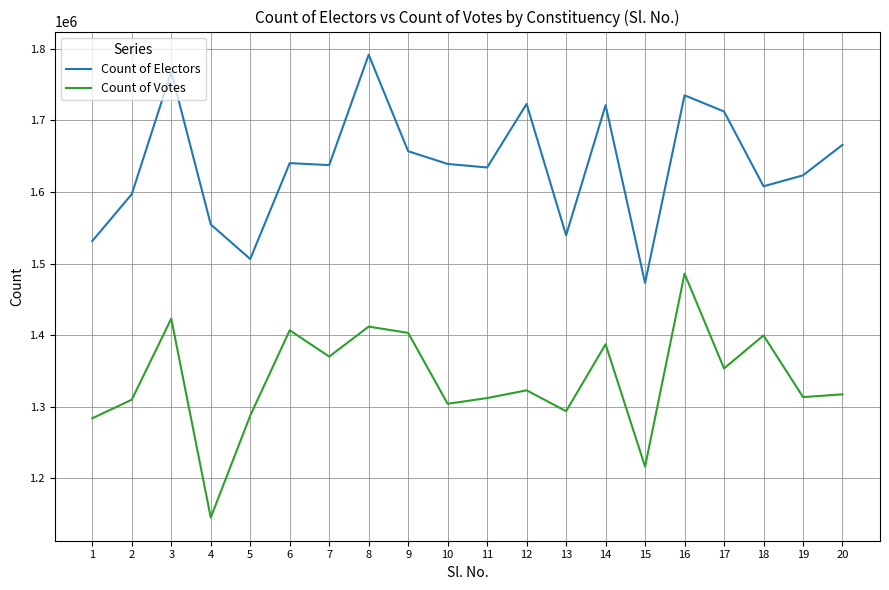

Rank the series at 2 from highest to lowest value.

Count of Electors, Count of Votes